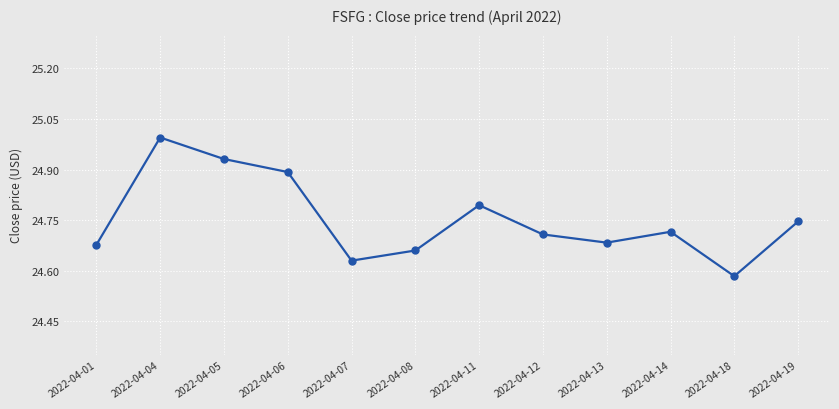

True or false: the data shows 37.8 at 2022-04-08.

False